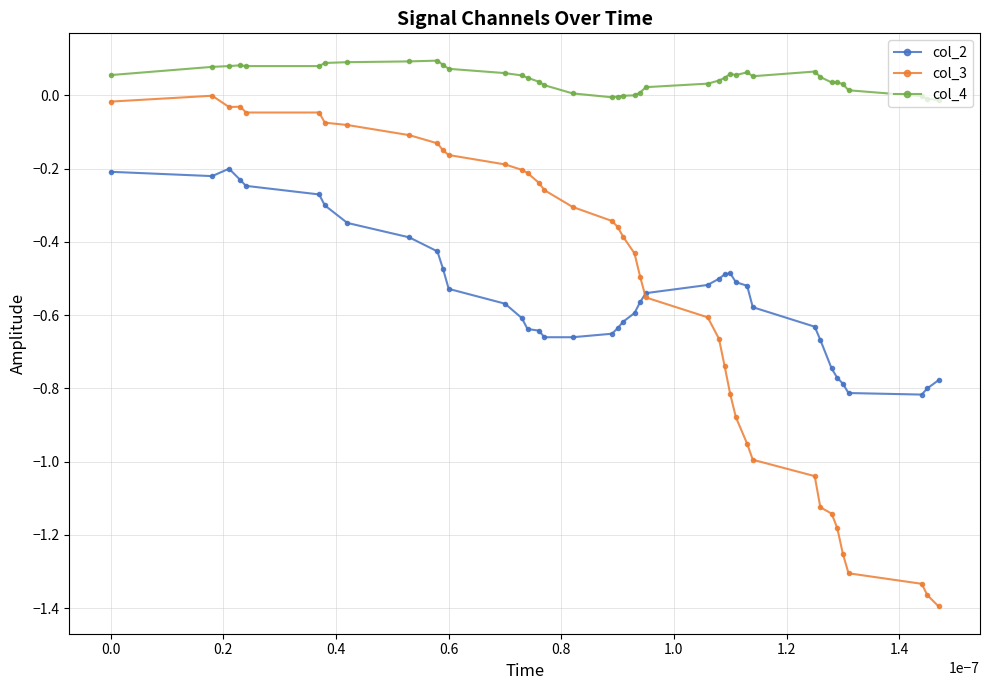

True or false: col_3 and col_4 intersect in this chart.

False